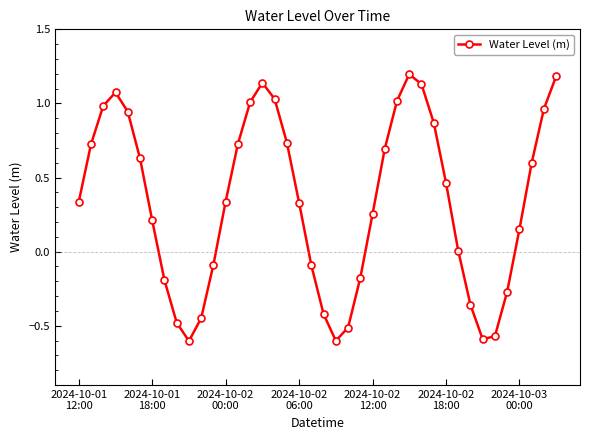

True or false: the data has more than 2 interior local peaks.

True